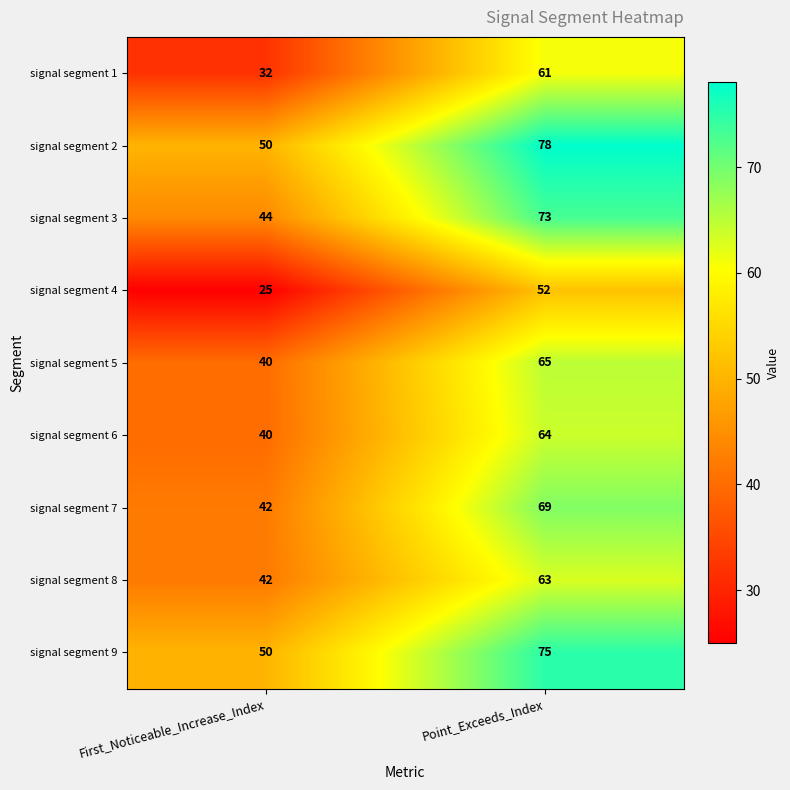

The signal segment 5 series shows 40 at First_Noticeable_Increase_Index. True or false?

True